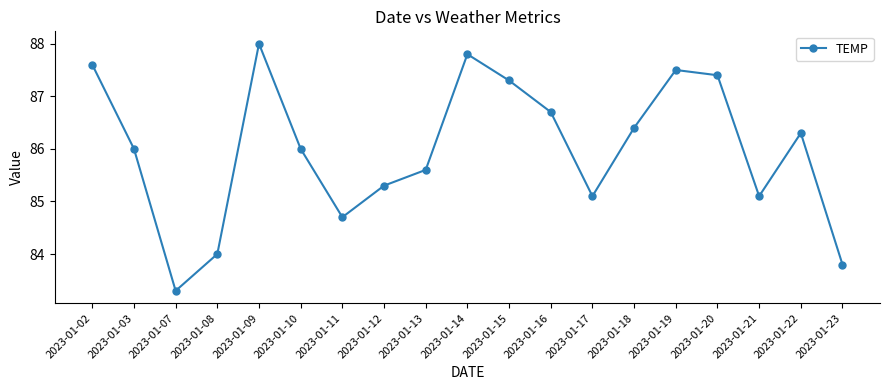

Reading left to right, extract all data points from this chart.

87.6	86.0	83.3	84.0	88.0	86.0	84.7	85.3	85.6	87.8	87.3	86.7	85.1	86.4	87.5	87.4	85.1	86.3	83.8